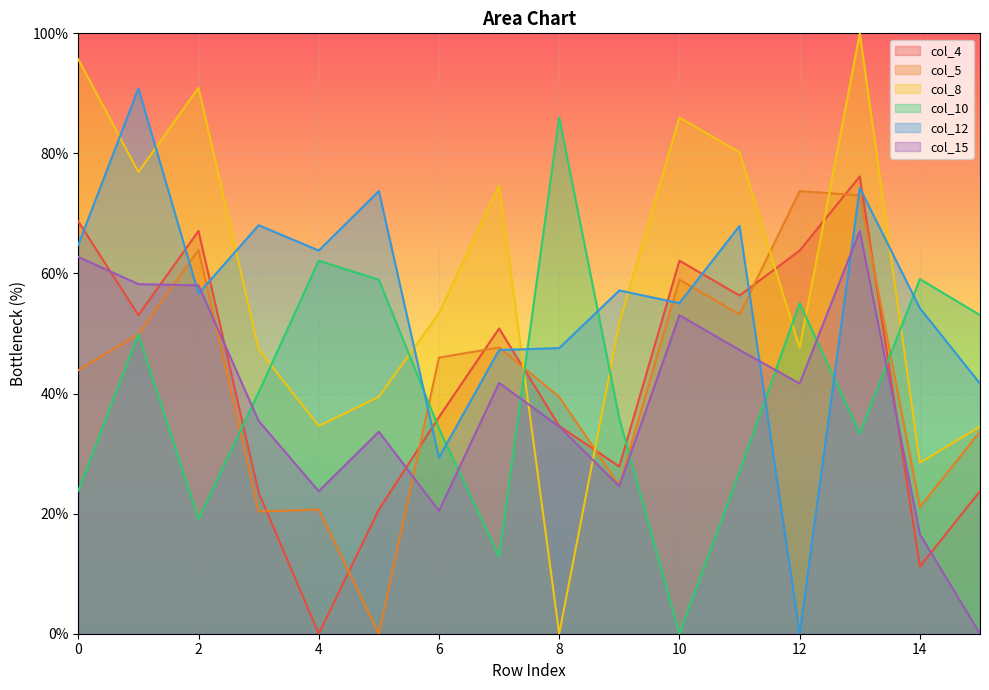

Is it true that col_15 equals 68.2 at 12?

False